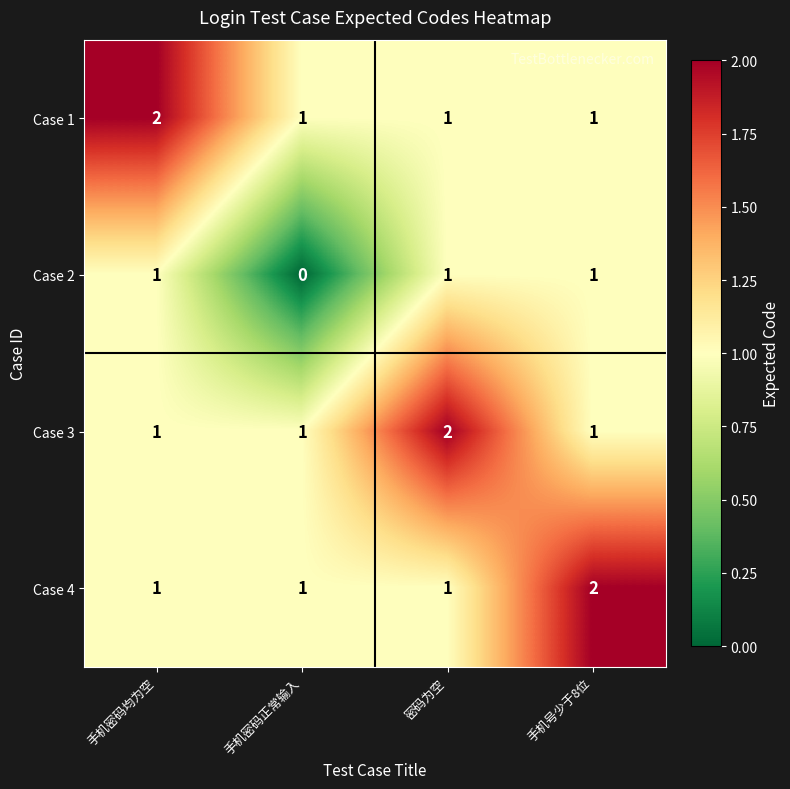

Reading left to right, transcribe all the data shown in this chart.

Case 1: 手机密码均为空=2	手机密码正常输入=1	密码为空=1	手机号少于8位=1
Case 2: 手机密码均为空=1	手机密码正常输入=0	密码为空=1	手机号少于8位=1
Case 3: 手机密码均为空=1	手机密码正常输入=1	密码为空=2	手机号少于8位=1
Case 4: 手机密码均为空=1	手机密码正常输入=1	密码为空=1	手机号少于8位=2